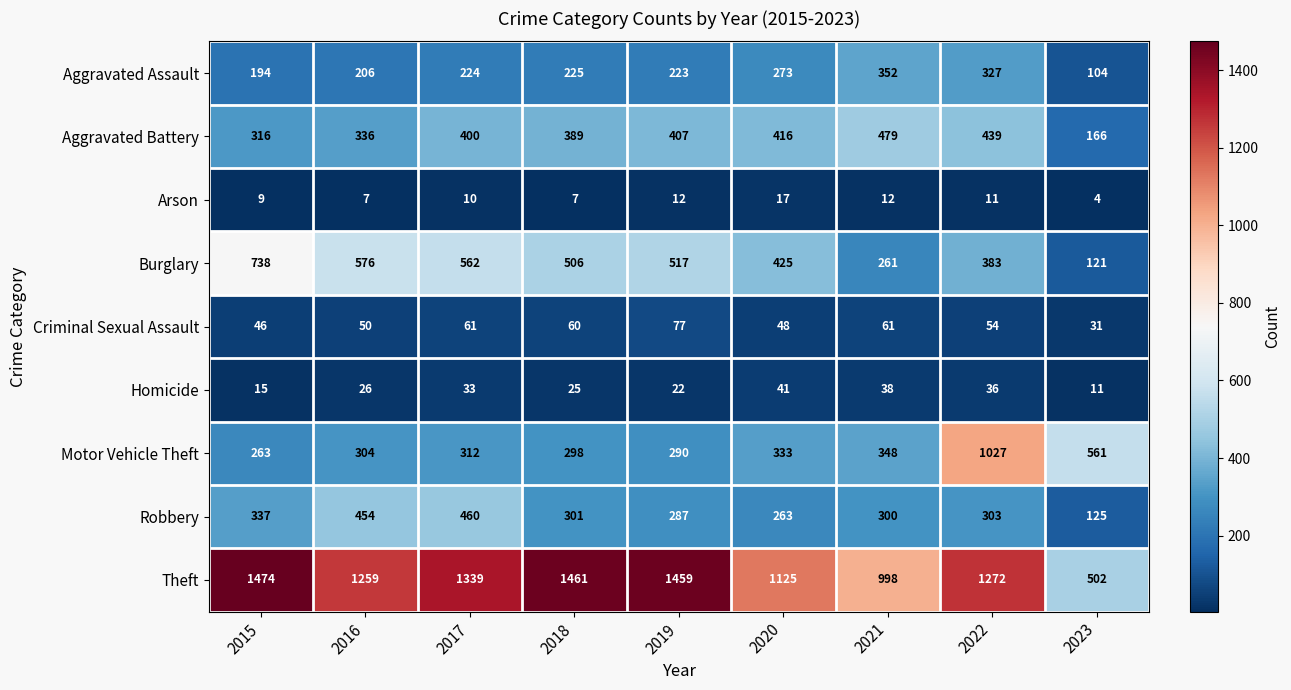

What value does the Motor Vehicle Theft series have at 2017?

312